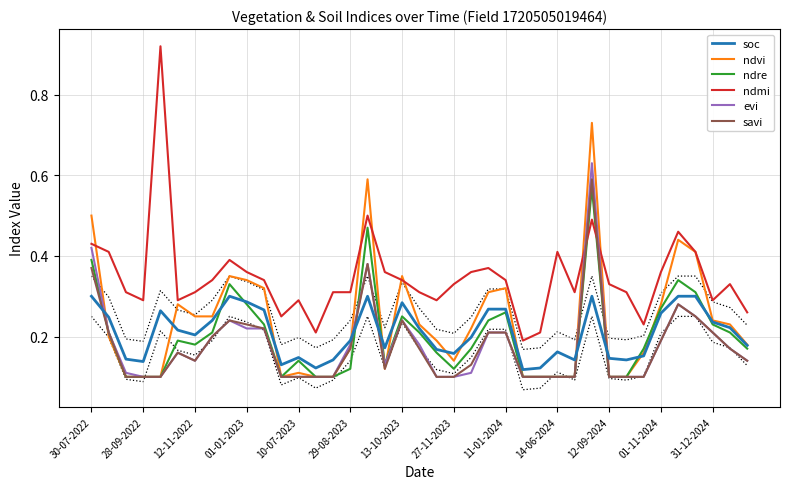

How many ndvi values are between 0 and 1?

39